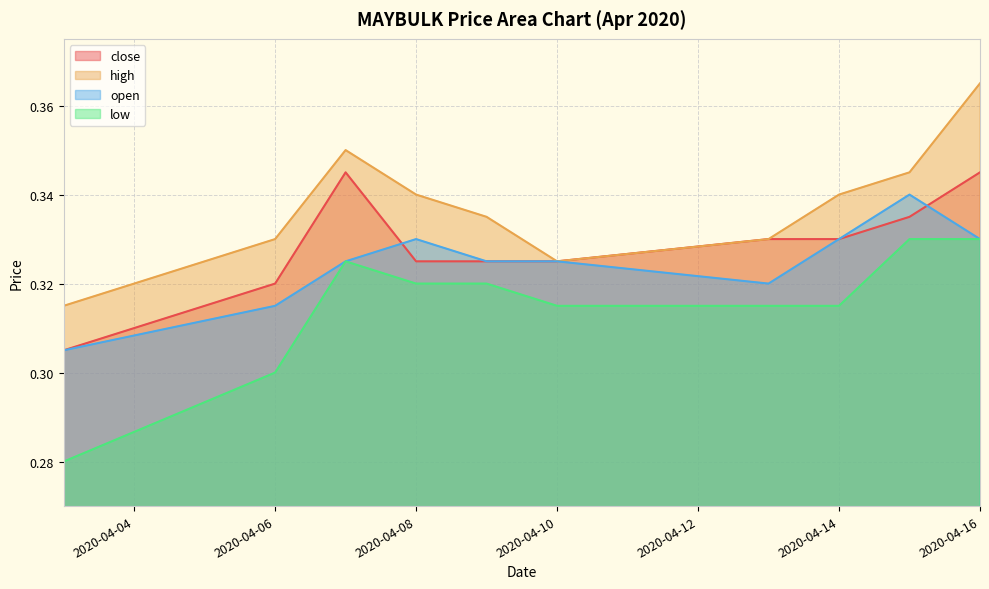

At how many categories does at least one series exceed 0?

10